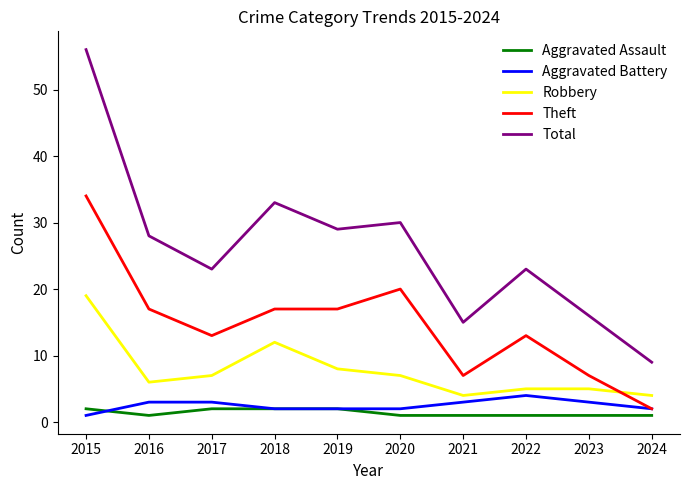

True or false: Robbery and Total cross at least once.

False